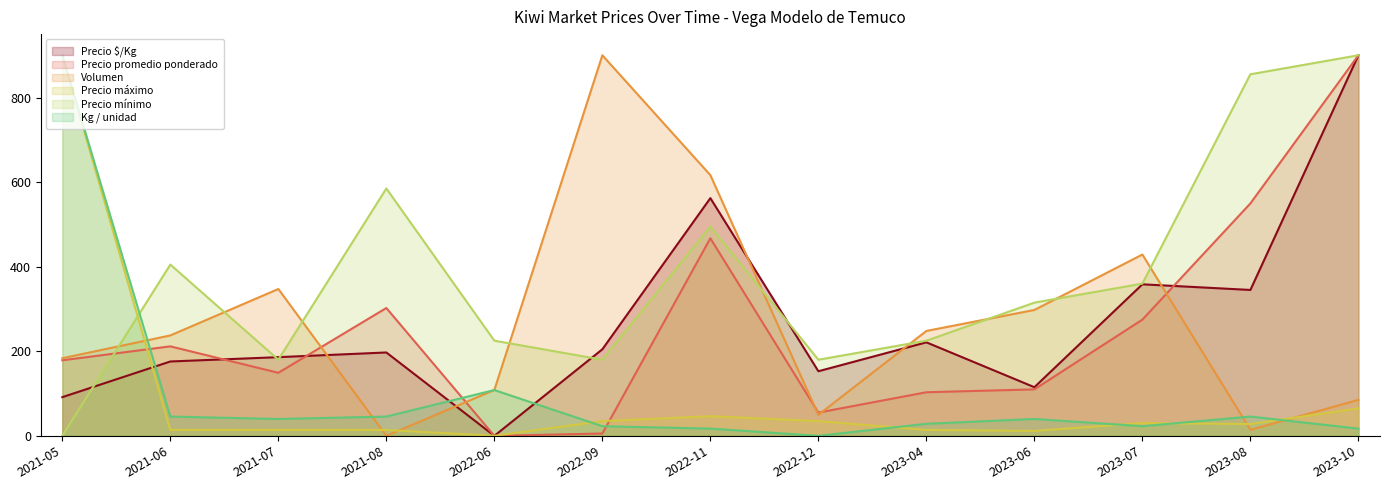

What is the average value of the Volumen series?

270.5